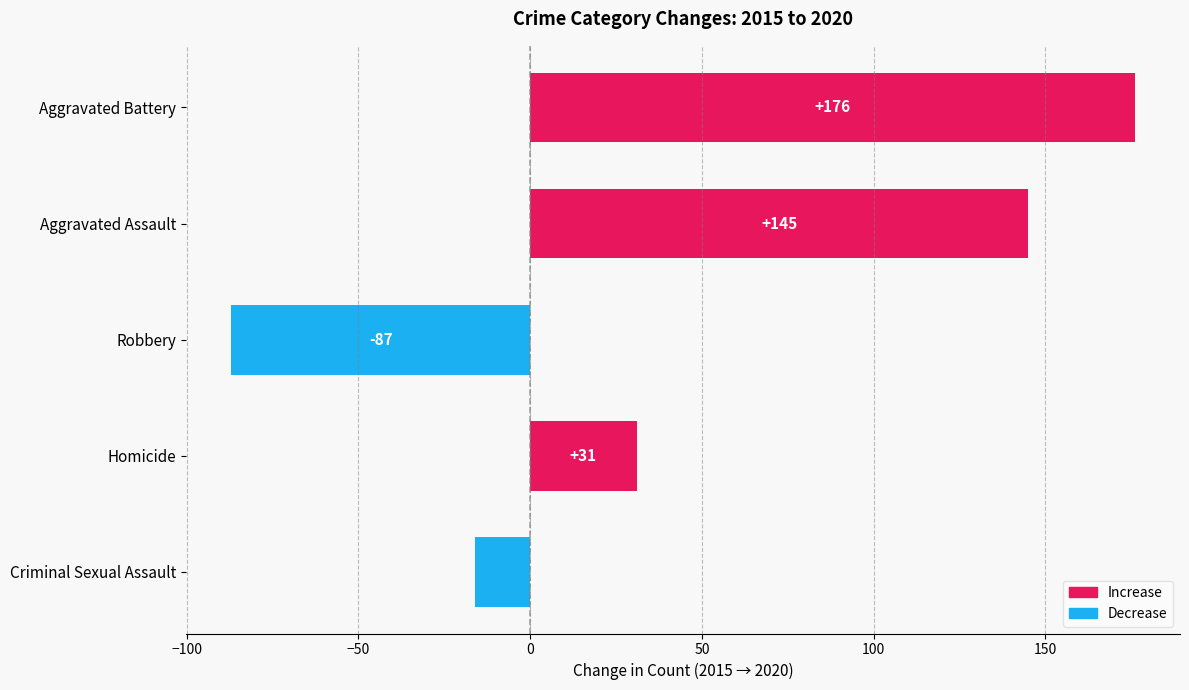

What is the difference between the maximum and minimum values?

263